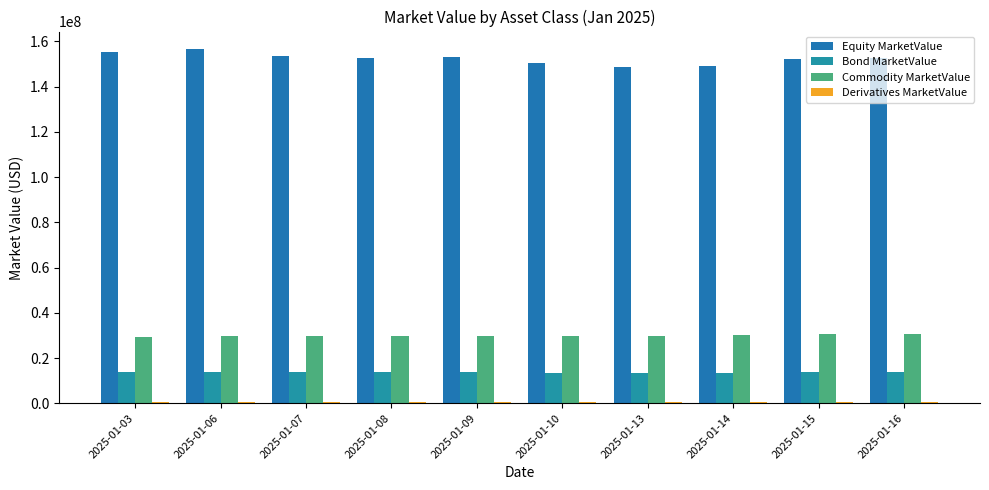

Rank the series at 2025-01-07 from lowest to highest value.

Derivatives MarketValue, Bond MarketValue, Commodity MarketValue, Equity MarketValue